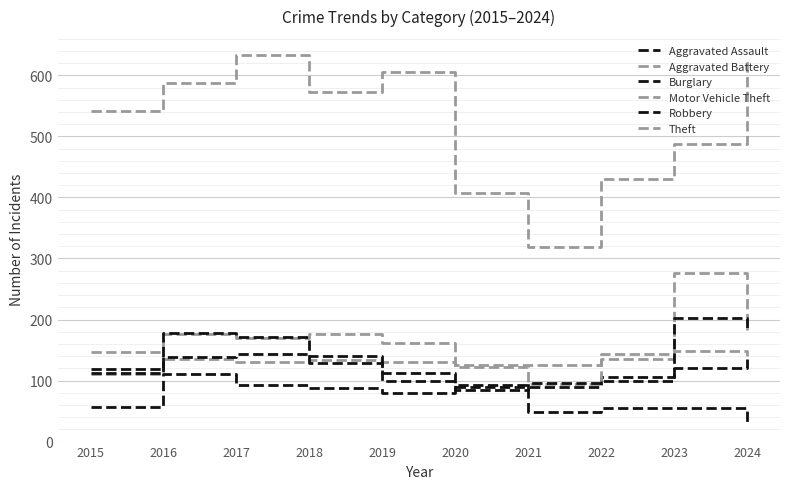

Reading left to right, what are all the values shown in this chart?

Aggravated Assault: 57	110	92	88	80	92	90	106	121	136
Aggravated Battery: 111	136	130	133	131	126	125	144	148	141
Burglary: 119	139	143	129	112	89	48	55	55	28
Motor Vehicle Theft: 147	177	169	176	162	123	95	136	276	183
Robbery: 113	178	171	140	100	85	96	99	203	181
Theft: 541	588	634	572	605	407	319	430	487	625